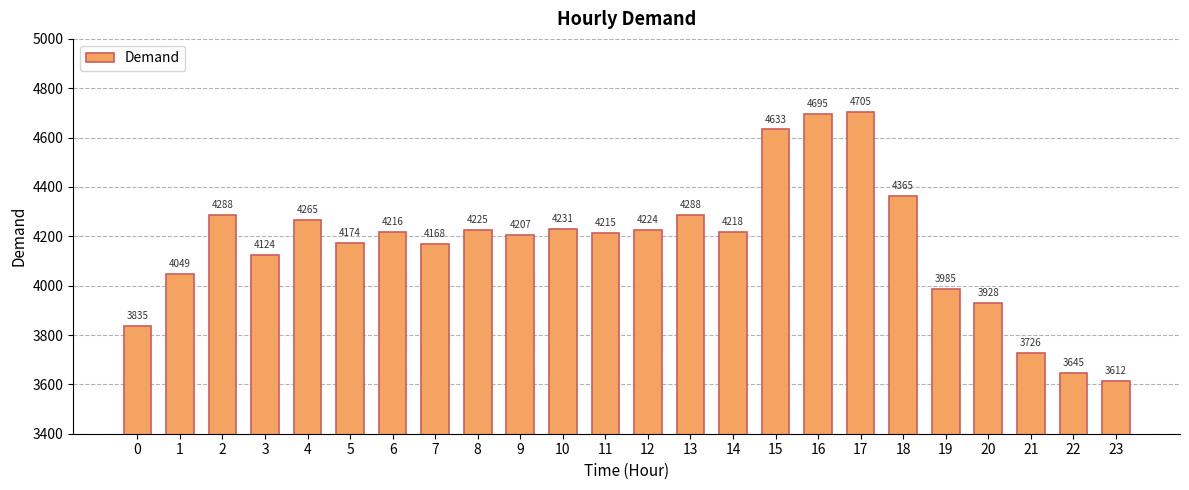

True or false: the data shows 2452 at 0.

False